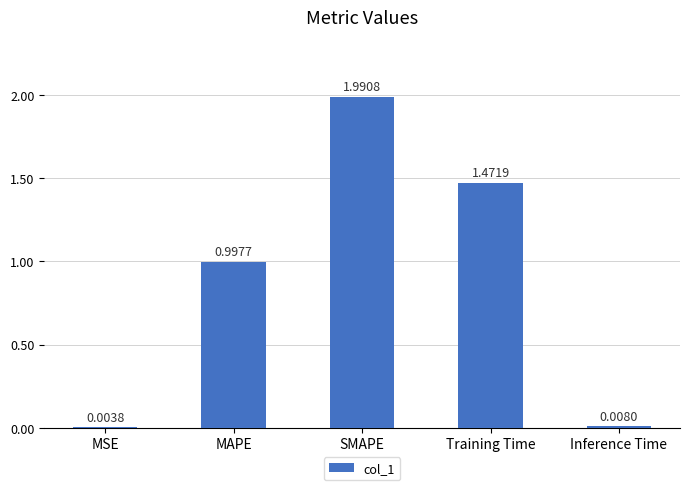

Which label corresponds to the largest value in the chart?

SMAPE